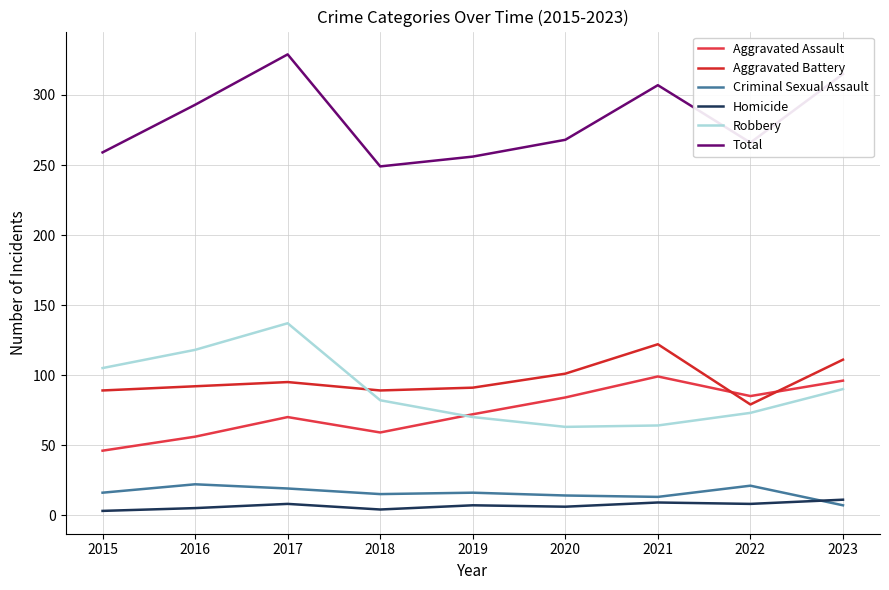

Where does the Criminal Sexual Assault series first go above 16?

2016